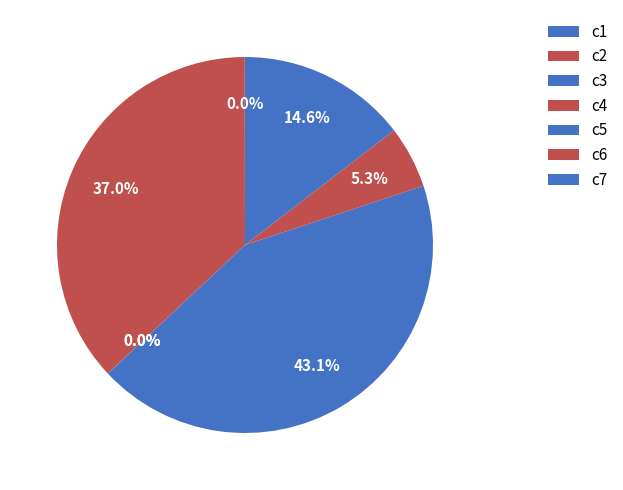

What percentage is NOT represented by c3?

100.0%